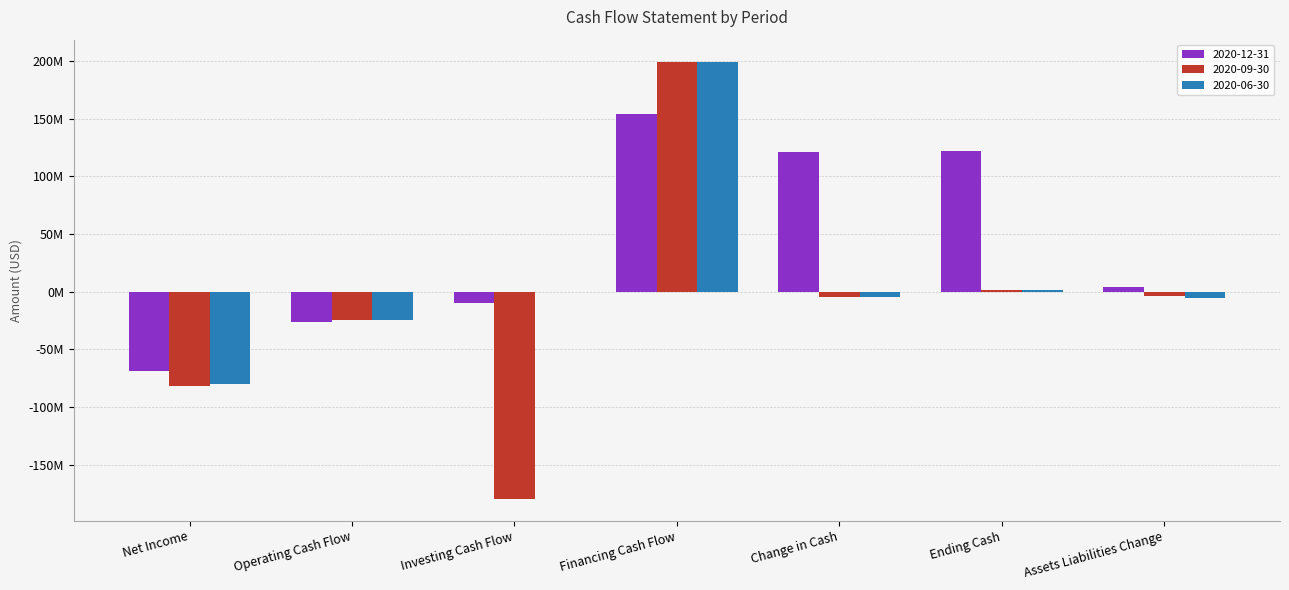

What are all the series names shown in the legend?

2020-12-31, 2020-09-30, 2020-06-30